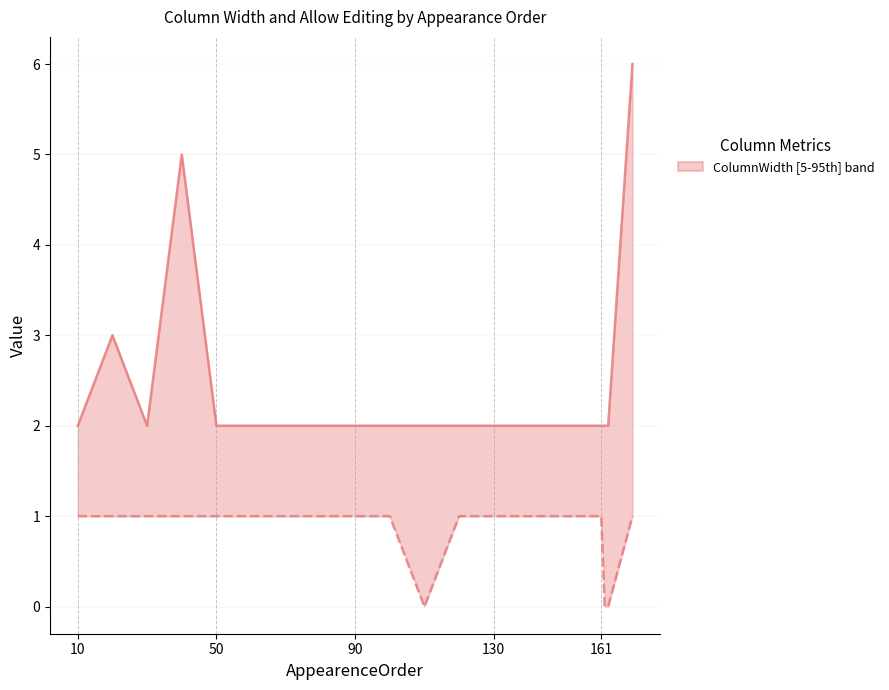

True or false: AllowEditing and ColumnWidth cross at least once.

False